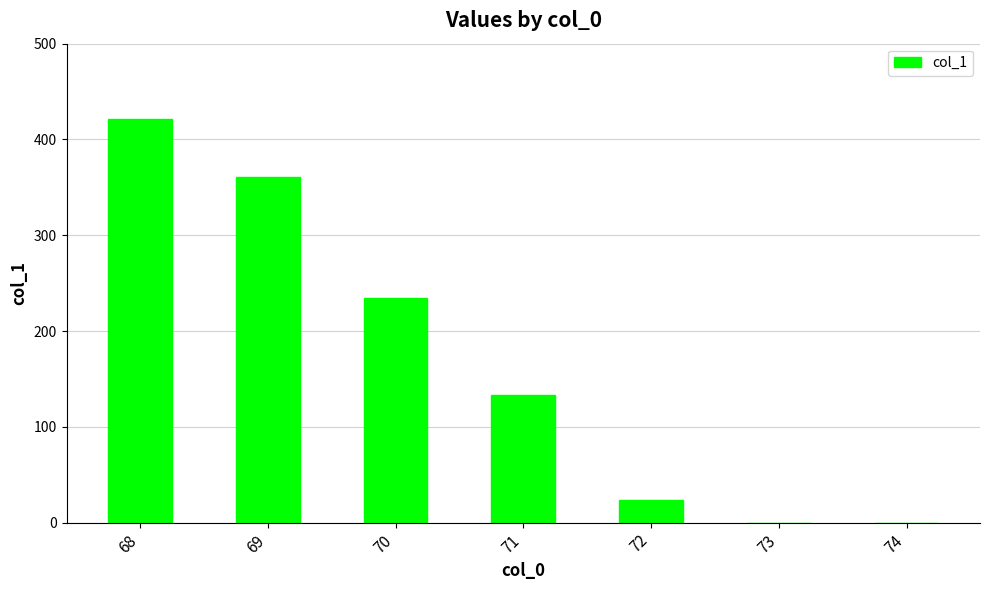

What is the sum of the values at 71 and 74?

132.7